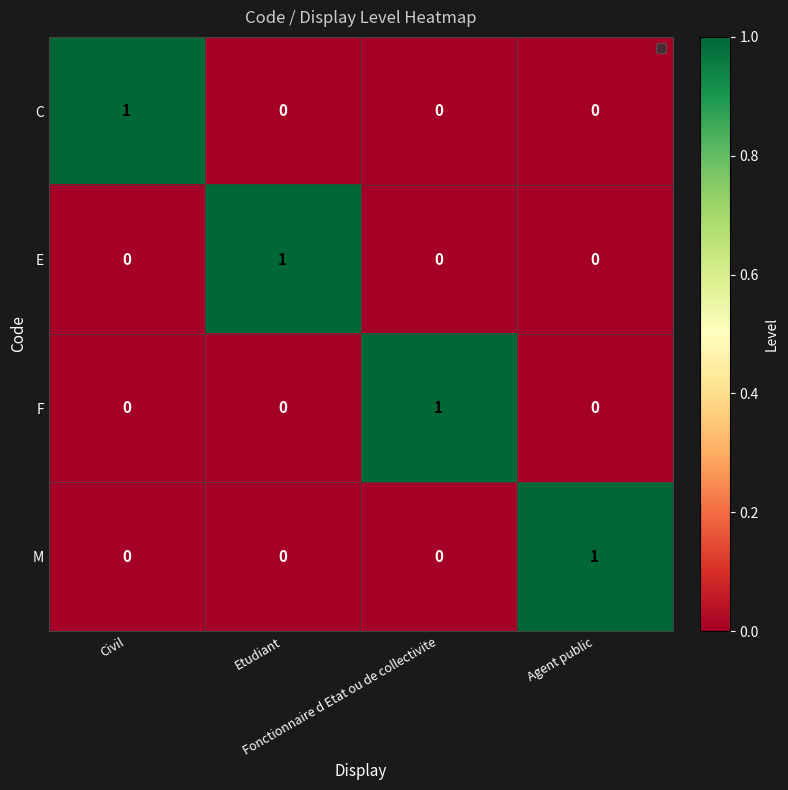

How many C values are between 0 and 1?

4